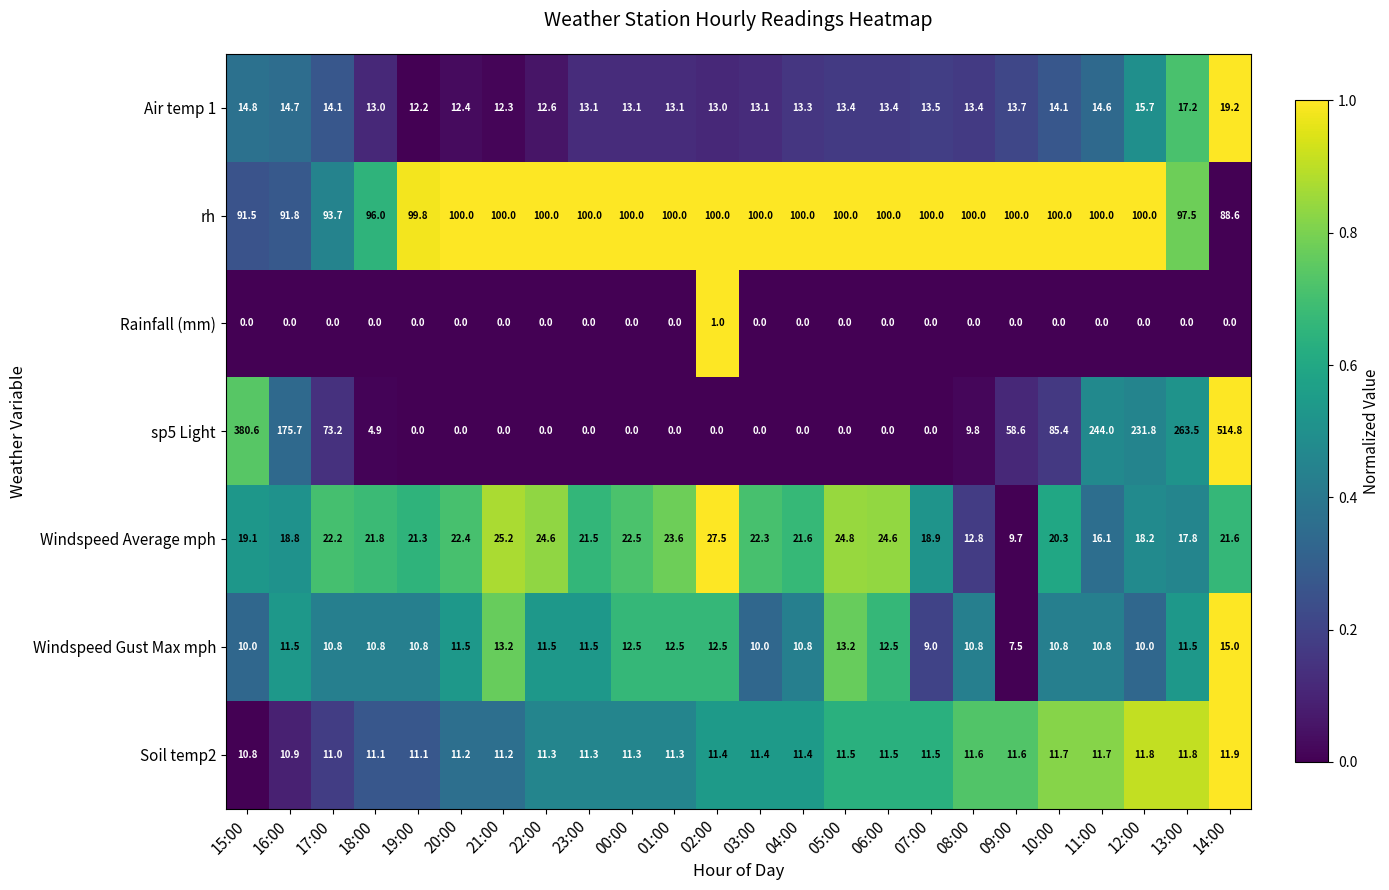

Which series has the widest spread of values?

sp5 Light